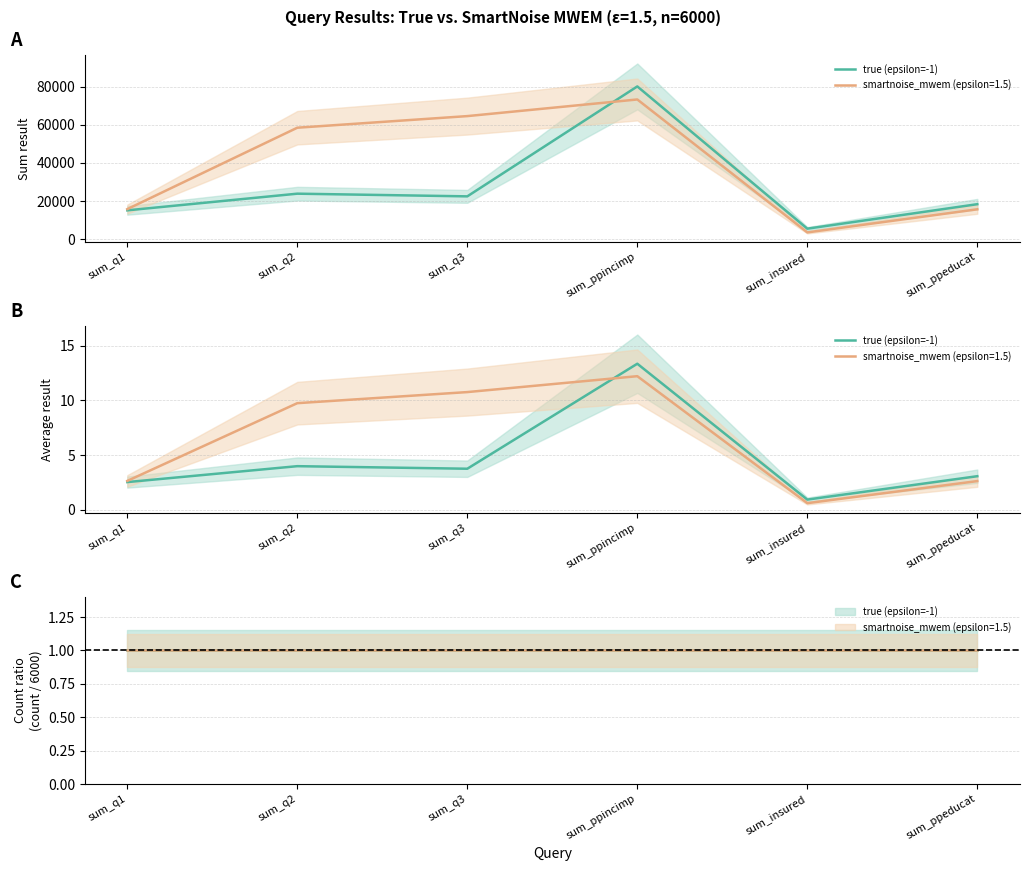

What is the difference between the values at sum_q2 and sum_ppeducat?

0.9